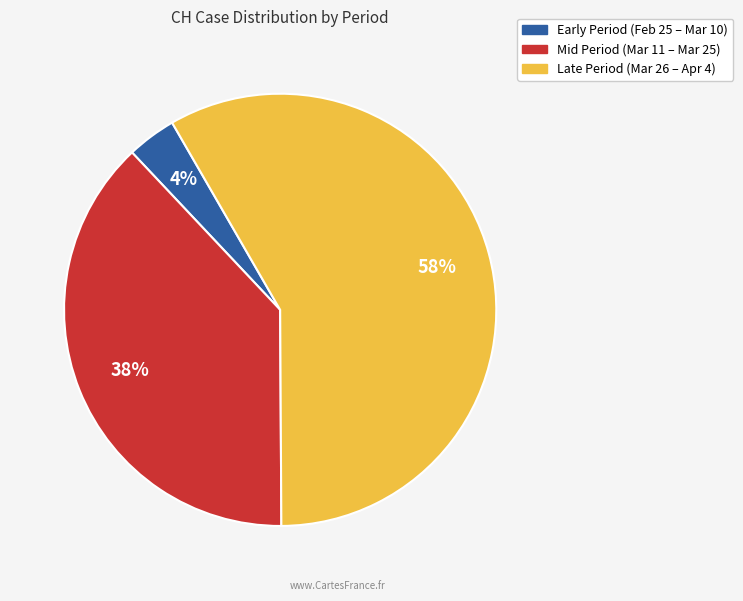

True or false: Late Period (Mar 26 – Apr 4) accounts for 66% of the total.

False